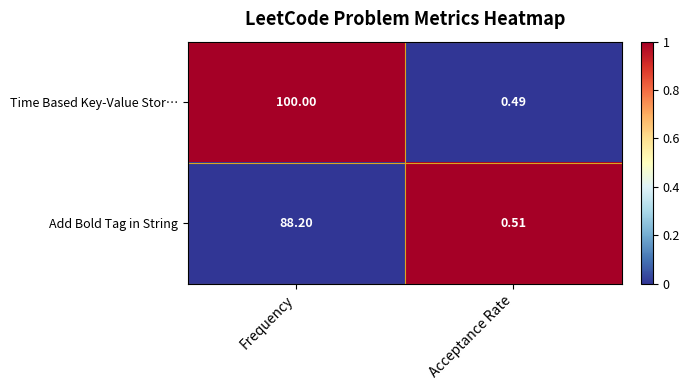

Which category has the highest value in the Time Based Key-Value Stor… series?

Frequency